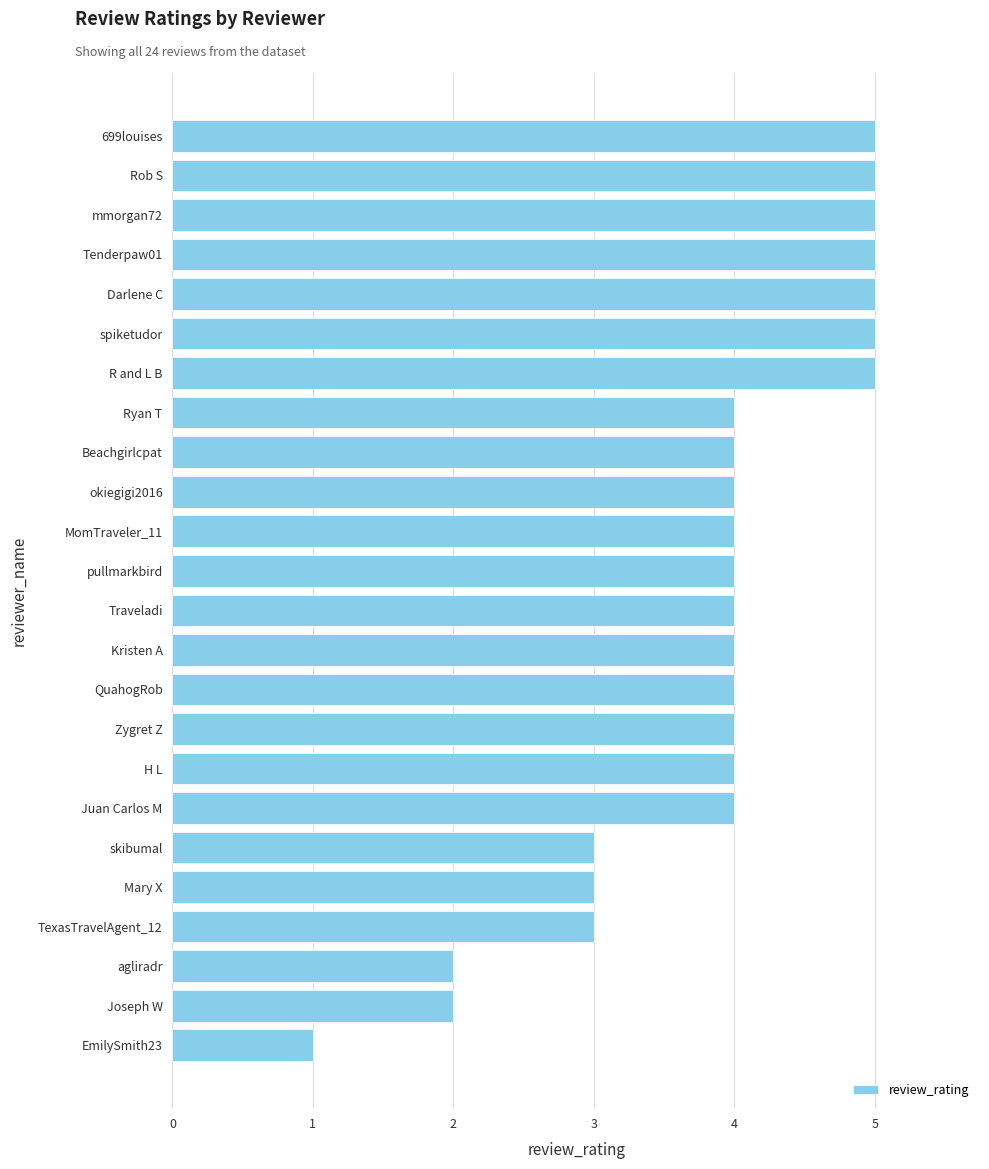

Reading top to bottom, extract all data points from this chart.

699louises=5	Rob S=5	mmorgan72=5	Tenderpaw01=5	Darlene C=5	spiketudor=5	R and L B=5	Ryan T=4	Beachgirlcpat=4	okiegigi2016=4	MomTraveler_11=4	pullmarkbird=4	Traveladi=4	Kristen A=4	QuahogRob=4	Zygret Z=4	H L=4	Juan Carlos M=4	skibumal=3	Mary X=3	TexasTravelAgent_12=3	agliradr=2	Joseph W=2	EmilySmith23=1